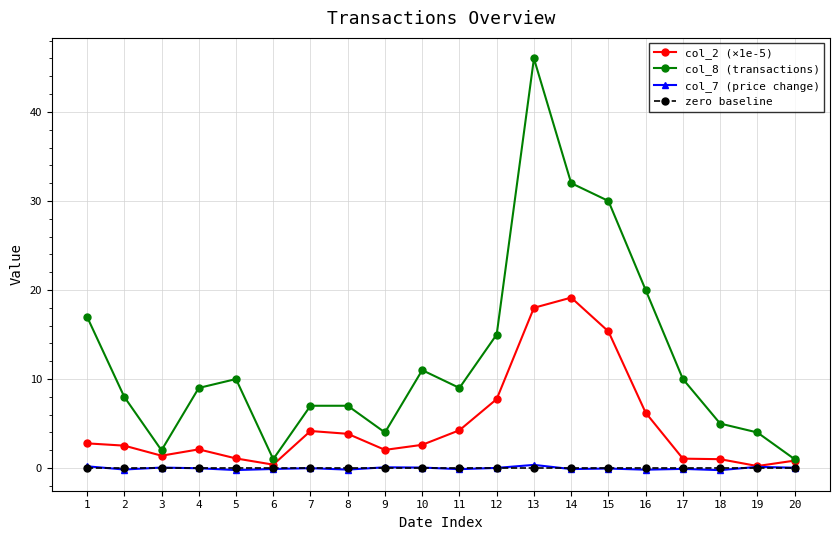

Where do zero baseline and col_7 (price change) first cross each other?

1 and 2